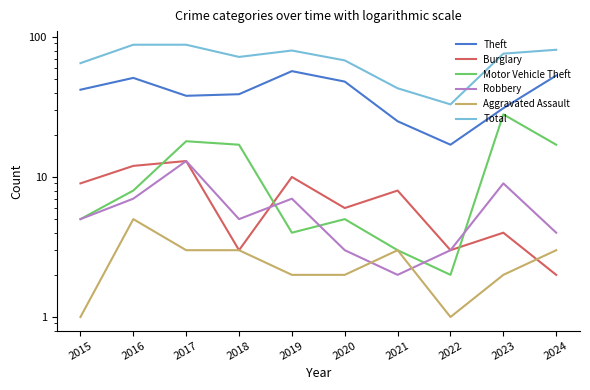

At which label is Motor Vehicle Theft closest to 15?

2018